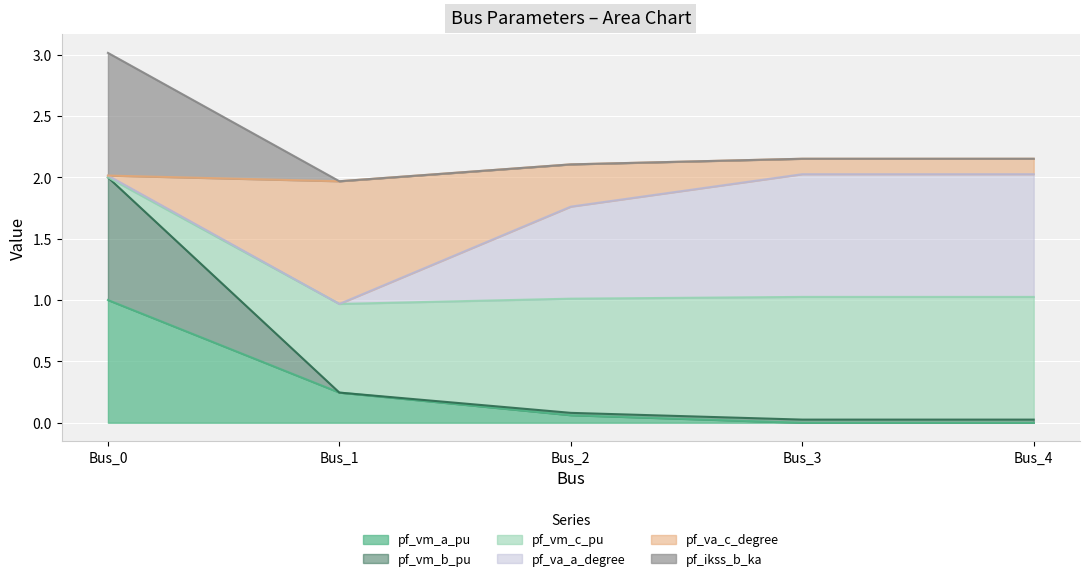

What is the highest value of the pf_vm_a_pu series?

1.0